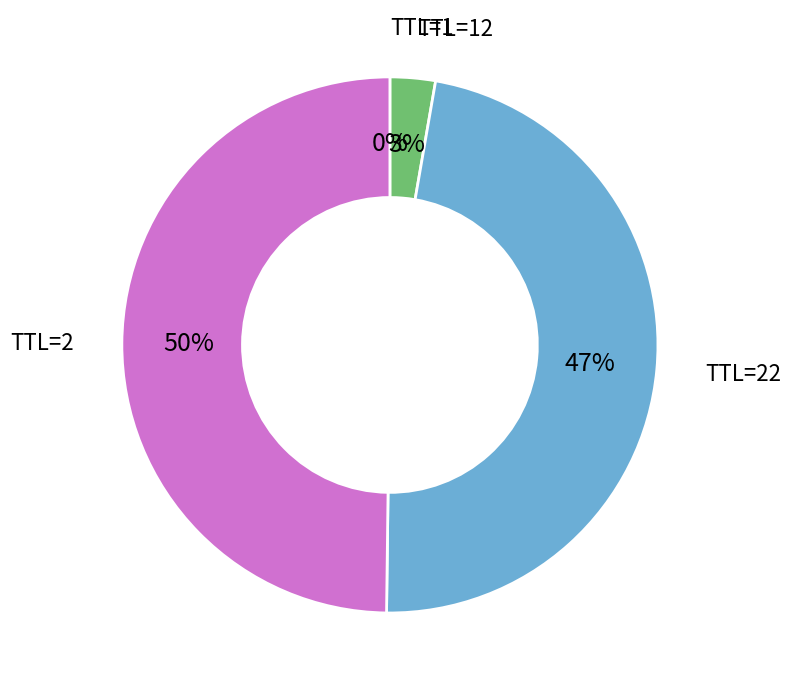

To the nearest percent, what is the average slice percentage?

25%